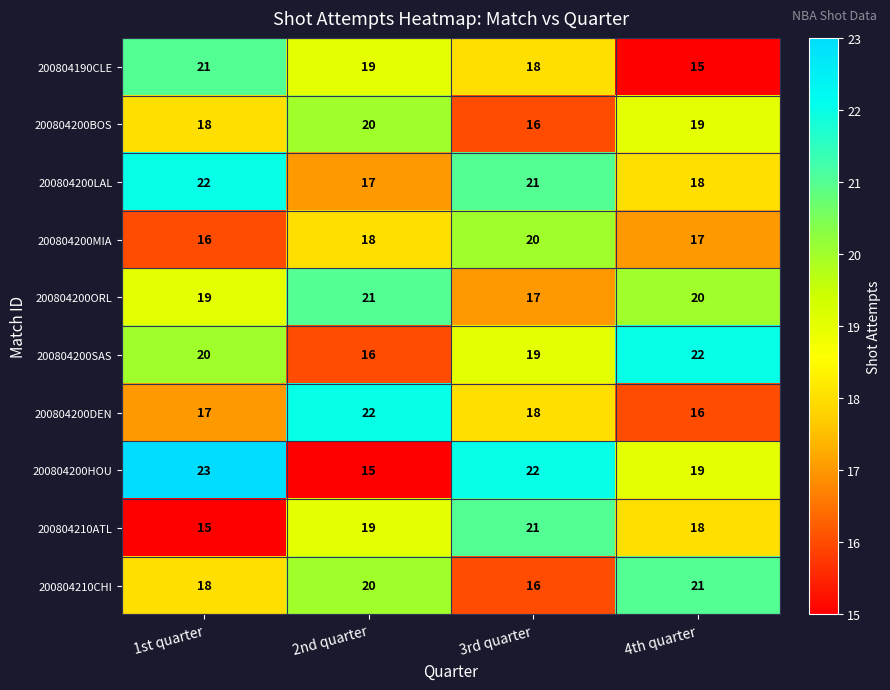

List the labels in order of 200804200ORL value, largest first.

2nd quarter, 4th quarter, 1st quarter, 3rd quarter